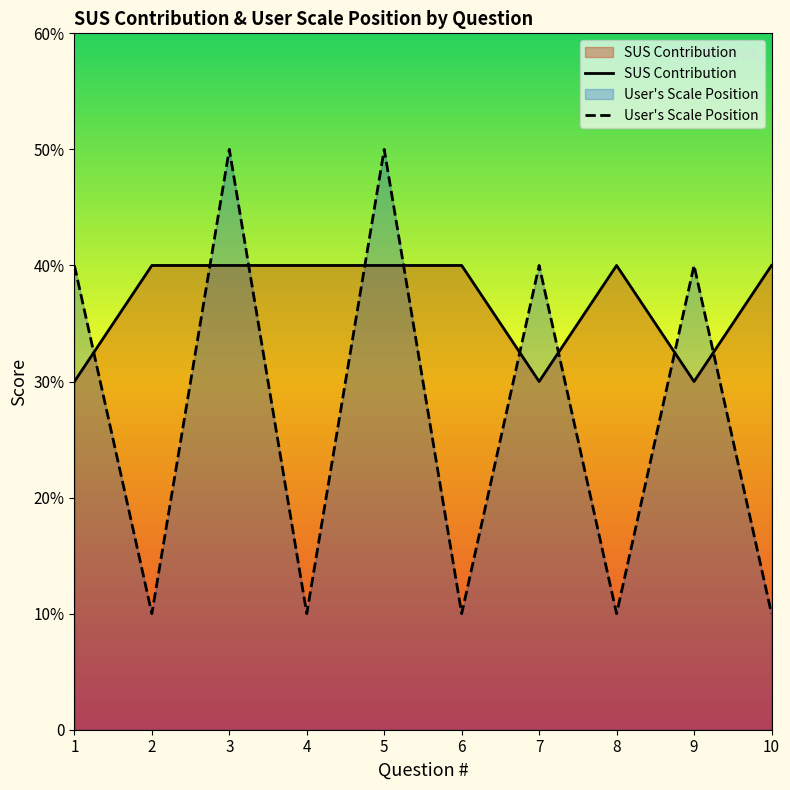

How many User's Scale Position values are between 1 and 4?

8